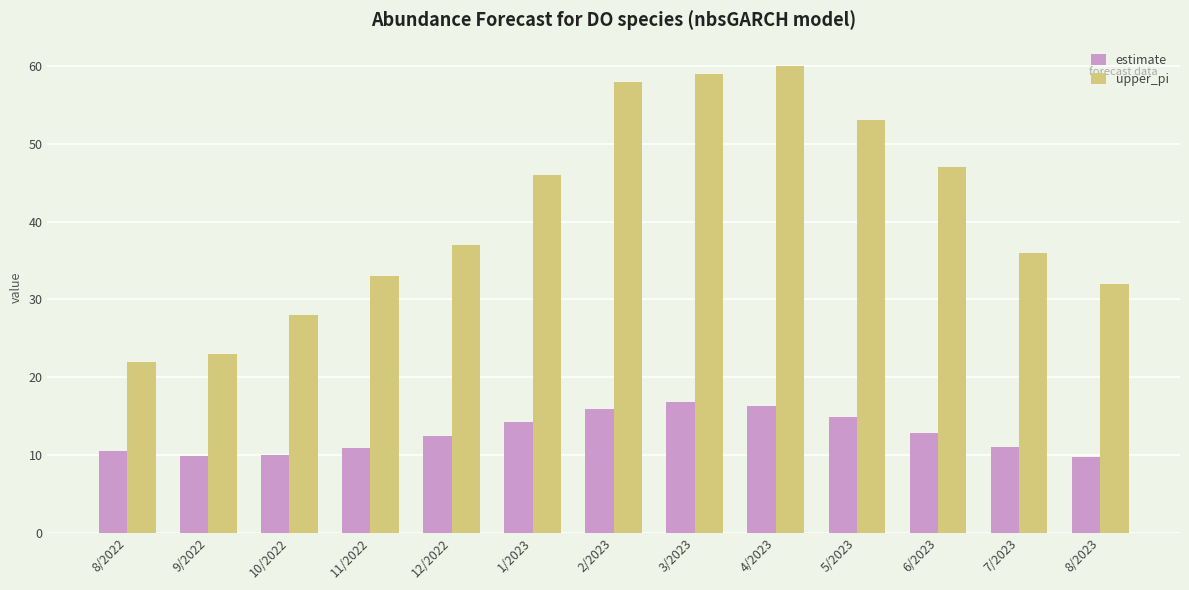

What is the value of the estimate bar at the 9th from the left?

16.3